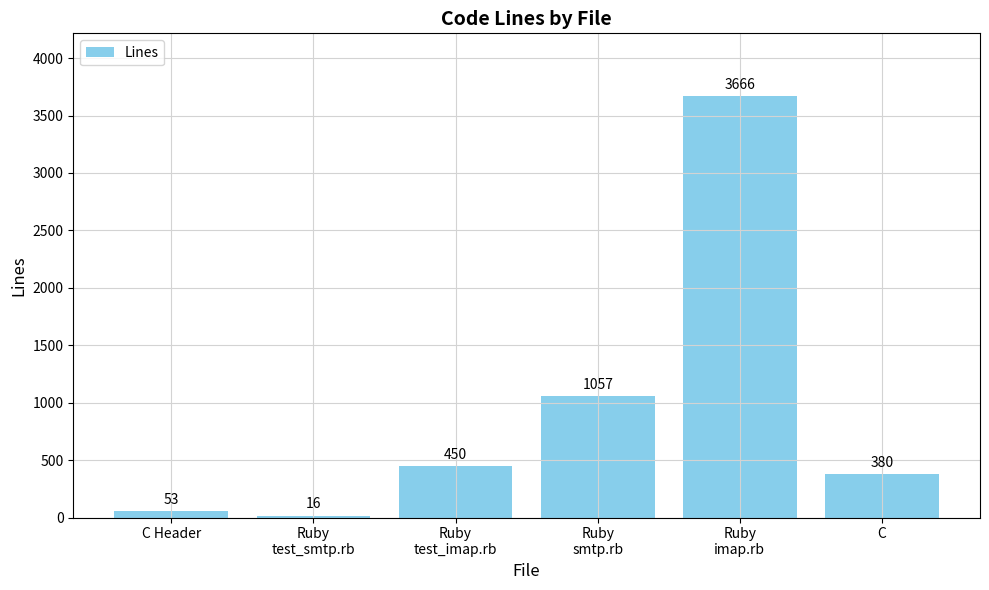

What is the minimum value shown in the chart?

16